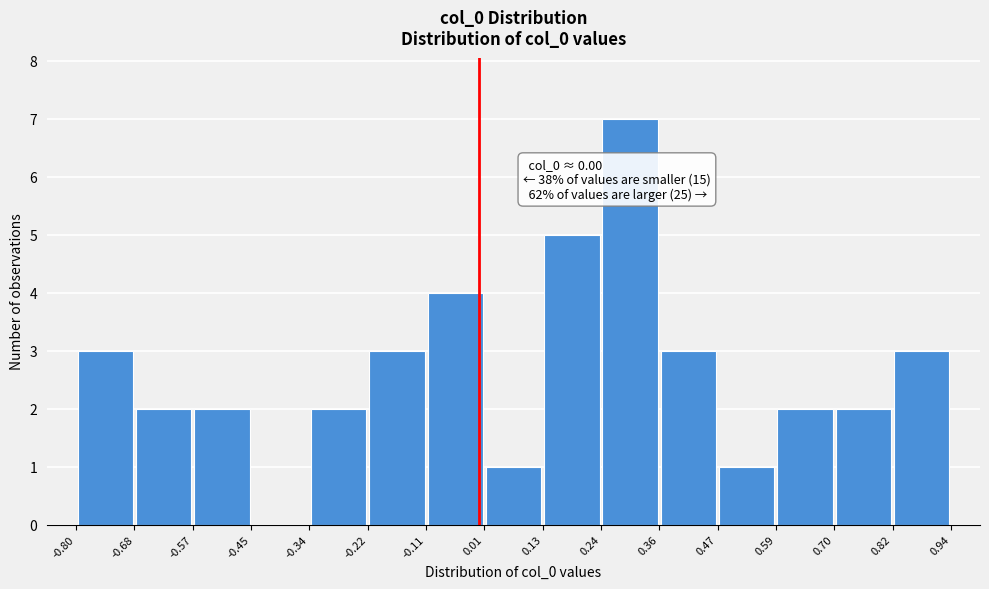

Over which range of the x-axis is the bar tallest?

0.24 to 0.36